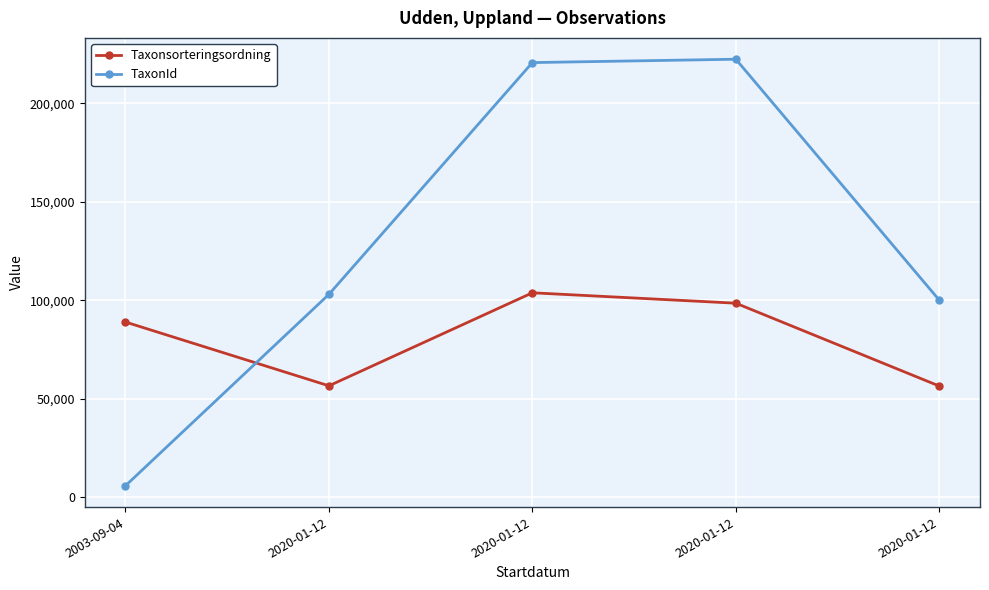

Between 2003-09-04 and 2020-01-12, which series saw the biggest shift?

TaxonId